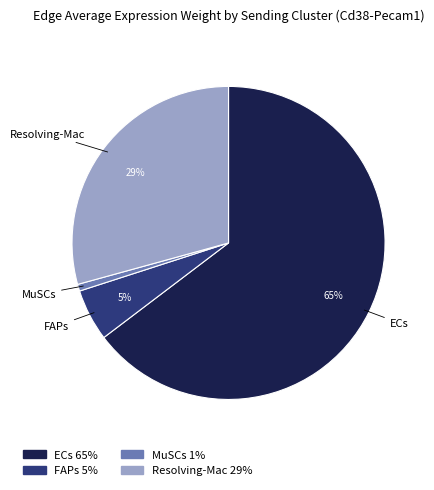

Which slice is the largest?

ECs